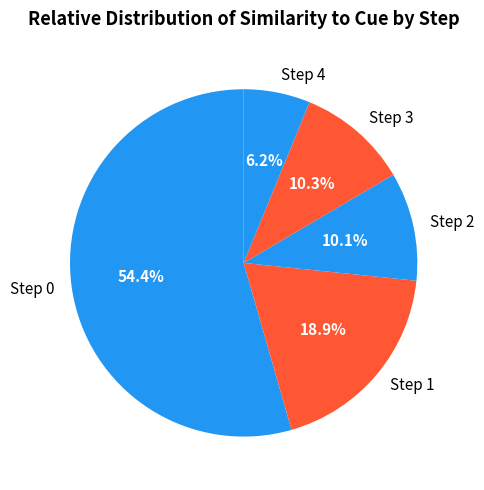

Which category has the biggest portion of the pie?

Step 0